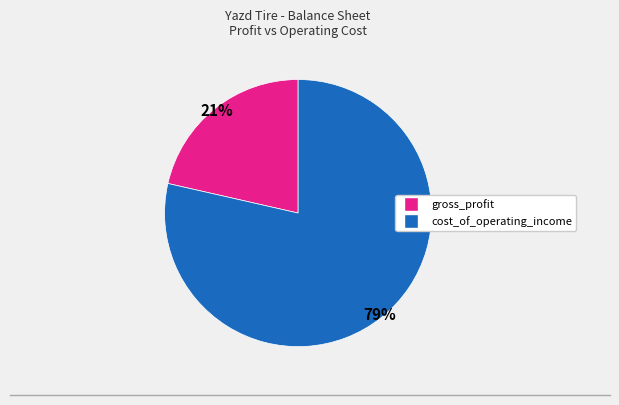

To the nearest percent, what is the average slice percentage?

50%